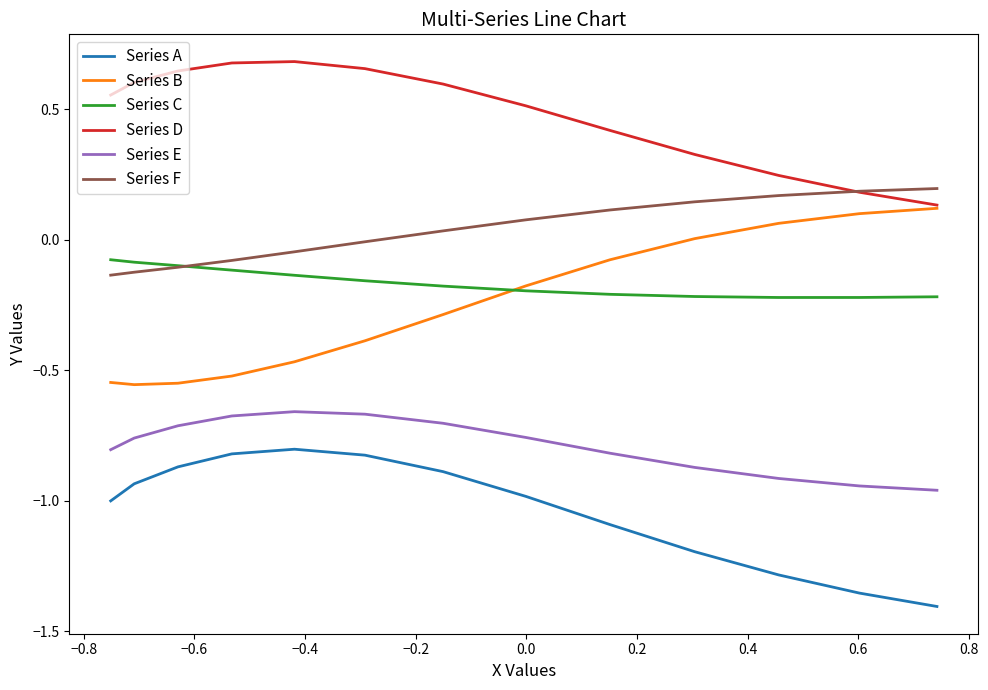

True or false: Series C and Series D intersect in this chart.

False